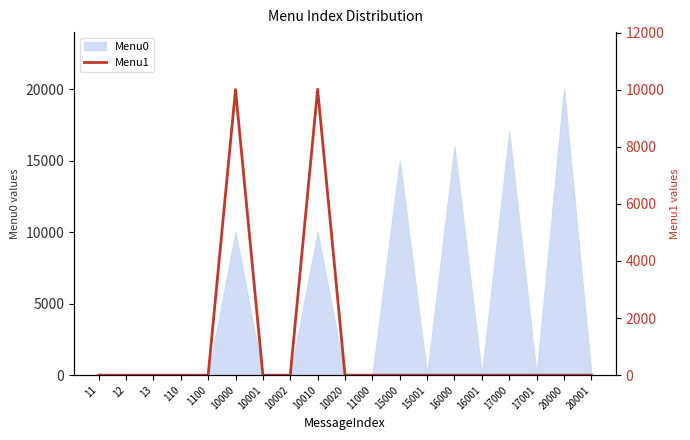

The Menu0 series shows 0 at 17001. True or false?

True